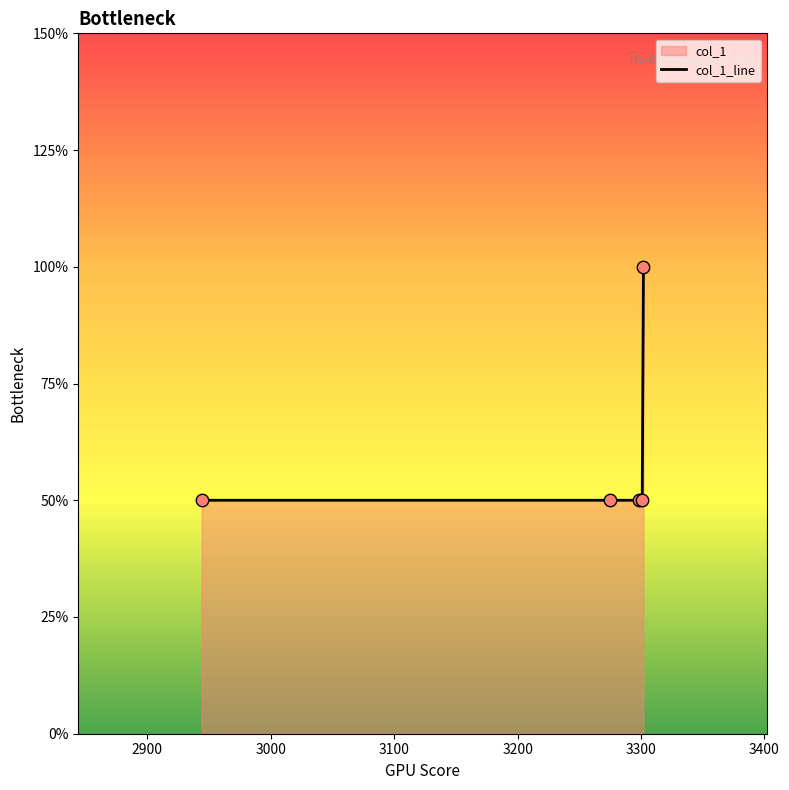

Which has a higher value, 3100 or 3200?

3200